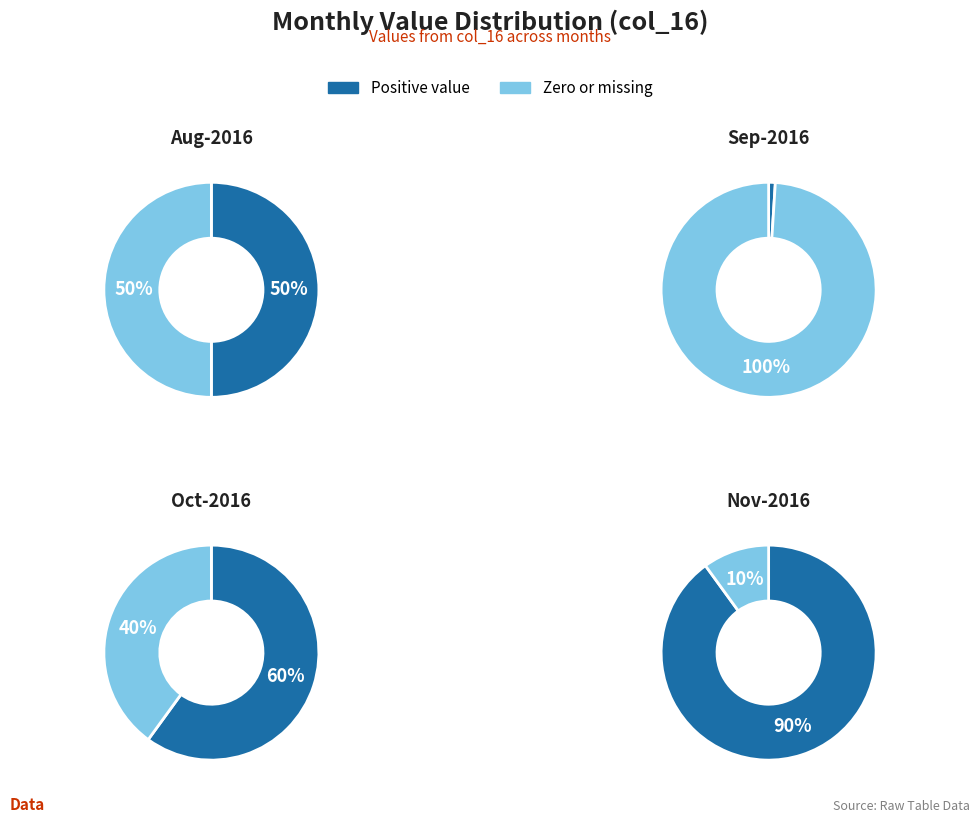

To the nearest percent, what portion does Oct-2016 represent?

19%